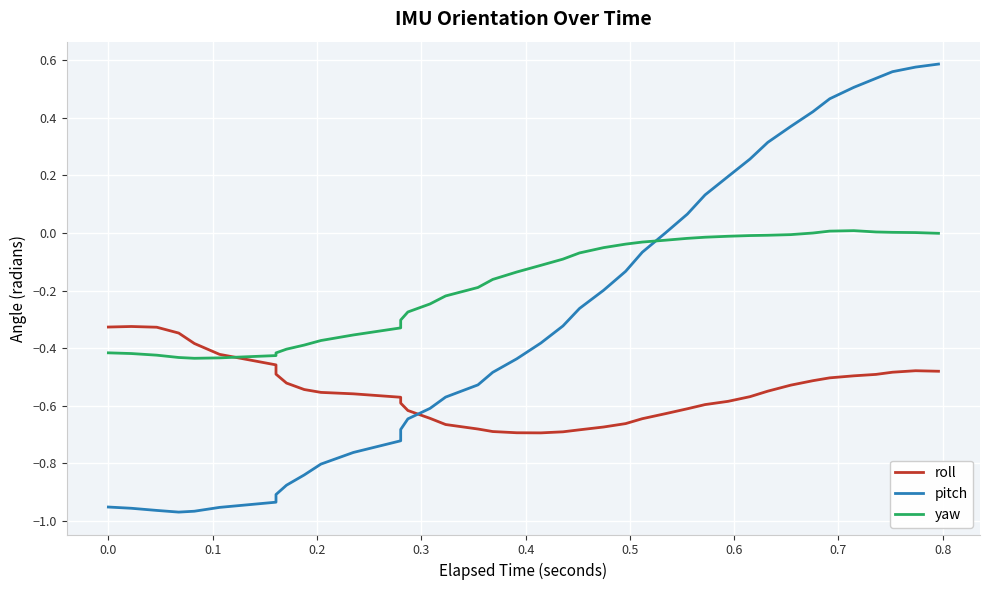

True or false: yaw and roll cross at least once.

True